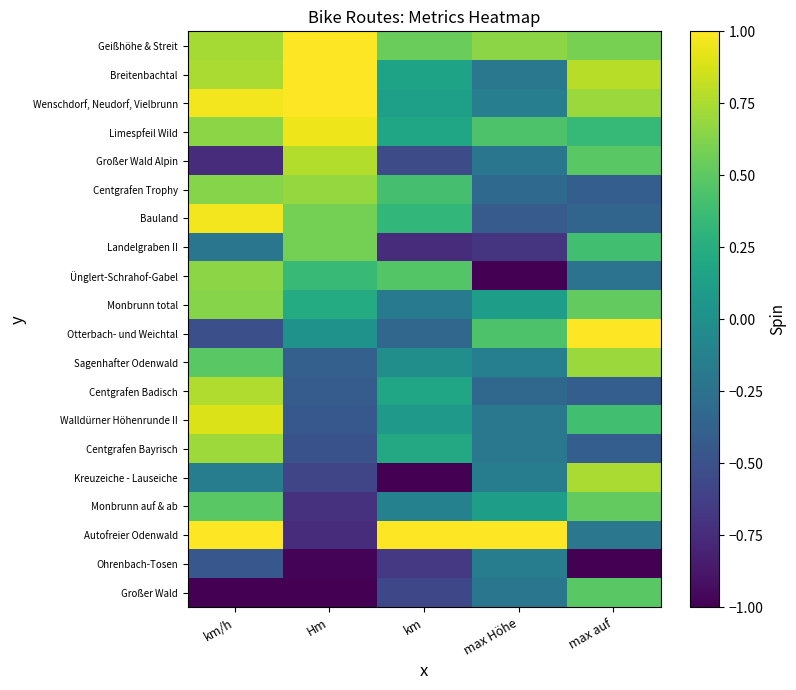

Reading left to right, extract all data points from this chart.

Geißhöhe & Streit: km/h=0.7	Hm=1.0	km=0.5	max Höhe=0.7	max auf=0.6
Breitenbachtal: km/h=0.7	Hm=1.0	km=0.2	max Höhe=-0.2	max auf=0.8
Wenschdorf, Neudorf, Vielbrunn: km/h=1.0	Hm=1.0	km=0.1	max Höhe=-0.1	max auf=0.7
Limespfeil Wild: km/h=0.7	Hm=0.9	km=0.2	max Höhe=0.4	max auf=0.3
Großer Wald Alpin: km/h=-0.7	Hm=0.8	km=-0.5	max Höhe=-0.2	max auf=0.5
Centgrafen Trophy: km/h=0.6	Hm=0.7	km=0.4	max Höhe=-0.3	max auf=-0.4
Bauland: km/h=1.0	Hm=0.6	km=0.3	max Höhe=-0.4	max auf=-0.3
Landelgraben II: km/h=-0.2	Hm=0.6	km=-0.7	max Höhe=-0.7	max auf=0.4
Ünglert-Schrahof-Gabel: km/h=0.7	Hm=0.4	km=0.5	max Höhe=-1.0	max auf=-0.2
Monbrunn total: km/h=0.6	Hm=0.2	km=-0.2	max Höhe=0.1	max auf=0.5
Otterbach- und Weichtal: km/h=-0.5	Hm=0.0	km=-0.3	max Höhe=0.4	max auf=1.0
Sagenhafter Odenwald: km/h=0.5	Hm=-0.4	km=-0.0	max Höhe=-0.1	max auf=0.7
Centgrafen Badisch: km/h=0.8	Hm=-0.4	km=0.2	max Höhe=-0.3	max auf=-0.4
Walldürner Höhenrunde II: km/h=0.9	Hm=-0.4	km=0.1	max Höhe=-0.2	max auf=0.4
Centgrafen Bayrisch: km/h=0.7	Hm=-0.5	km=0.2	max Höhe=-0.2	max auf=-0.4
Kreuzeiche - Lauseiche: km/h=-0.2	Hm=-0.6	km=-1.0	max Höhe=-0.2	max auf=0.7
Monbrunn auf & ab: km/h=0.5	Hm=-0.7	km=-0.1	max Höhe=0.1	max auf=0.5
Autofreier Odenwald: km/h=1.0	Hm=-0.8	km=1.0	max Höhe=1.0	max auf=-0.2
Ohrenbach-Tosen: km/h=-0.5	Hm=-1.0	km=-0.7	max Höhe=-0.2	max auf=-1.0
Großer Wald: km/h=-1.0	Hm=-1.0	km=-0.6	max Höhe=-0.2	max auf=0.5